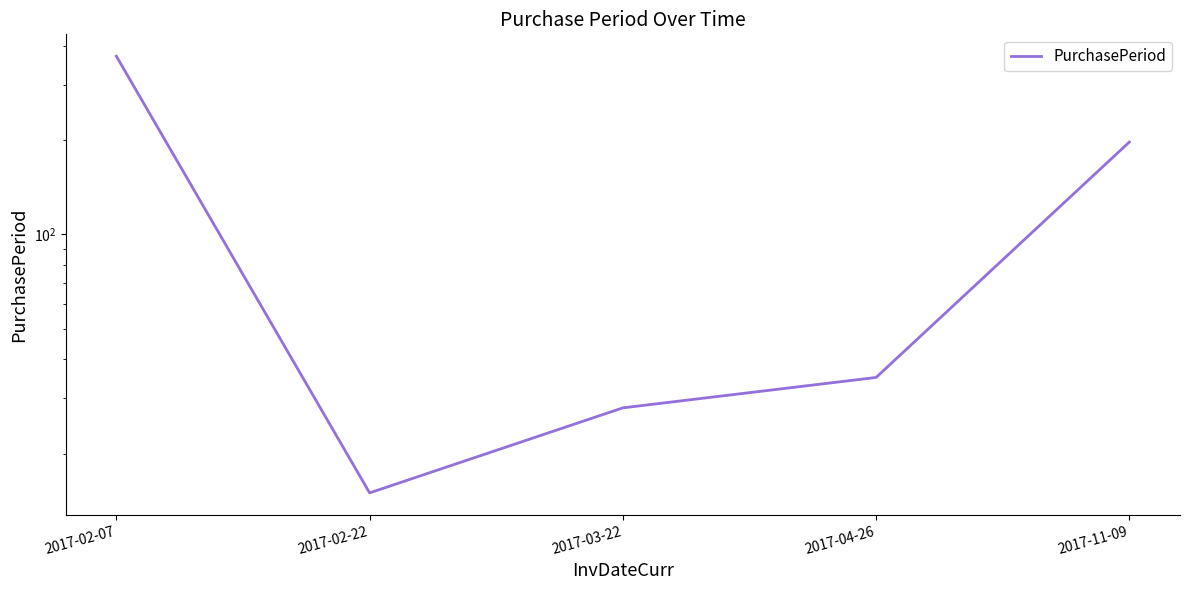

Reading left to right, list all the values displayed in this chart.

2017-02-07=370	2017-02-22=15	2017-03-22=28	2017-04-26=35	2017-11-09=197